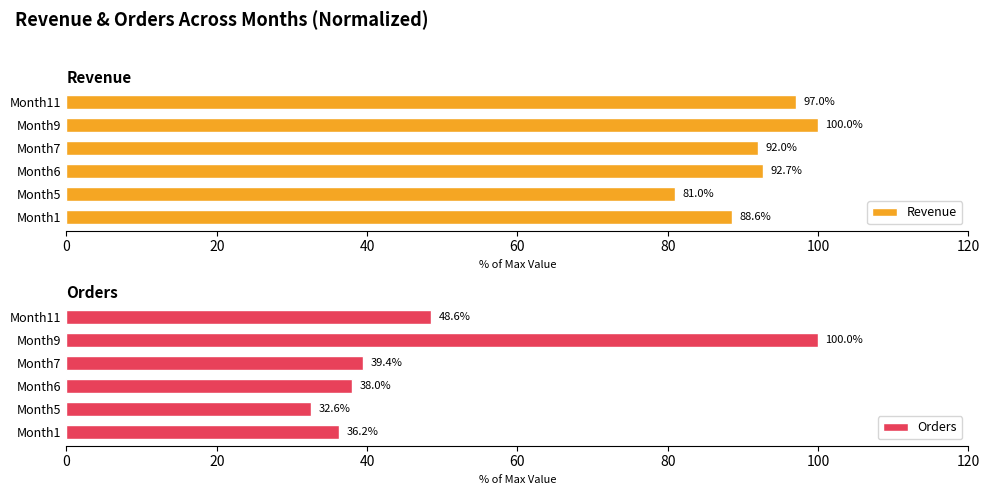

What is the value of the Revenue bar at the 6th from the left?

97.0